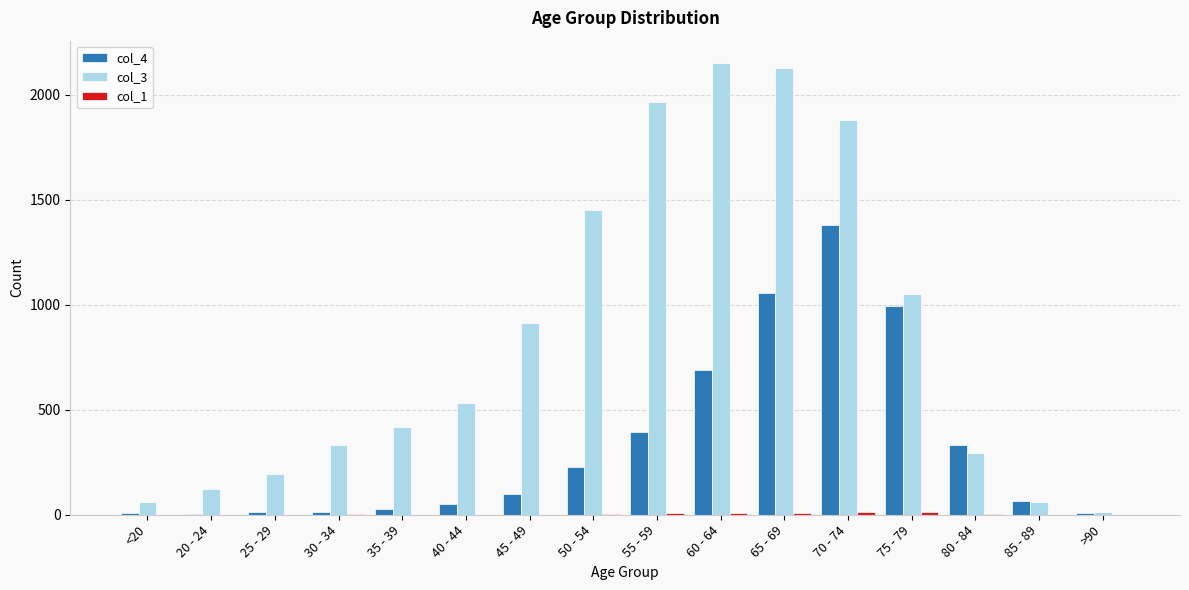

Are the bars horizontal?

No